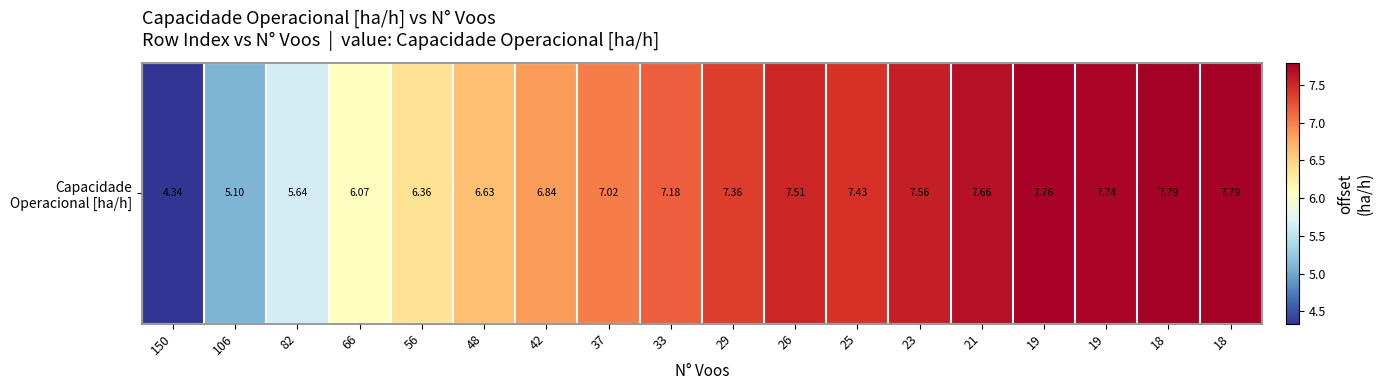

Rank the categories by value from lowest to highest.

150, 106, 82, 66, 56, 48, 42, 37, 33, 29, 25, 26, 23, 21, 19, 19, 18, 18